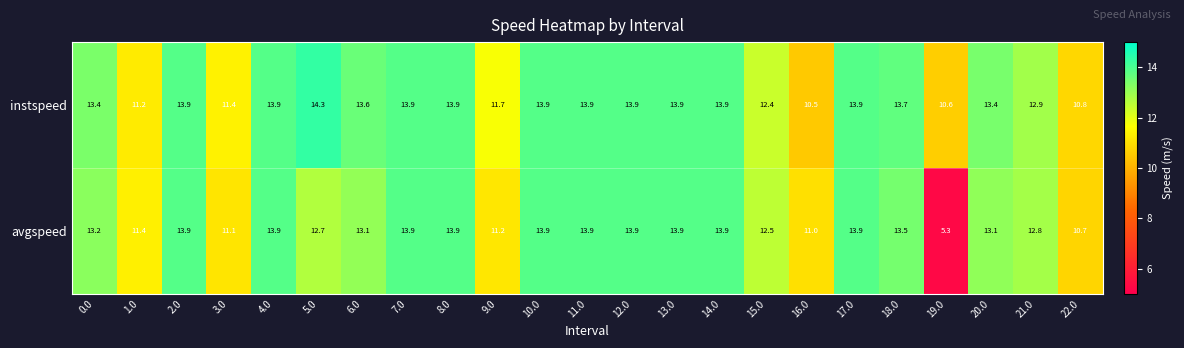

Between 2.0 and 9.0, which series saw the biggest shift?

avgspeed